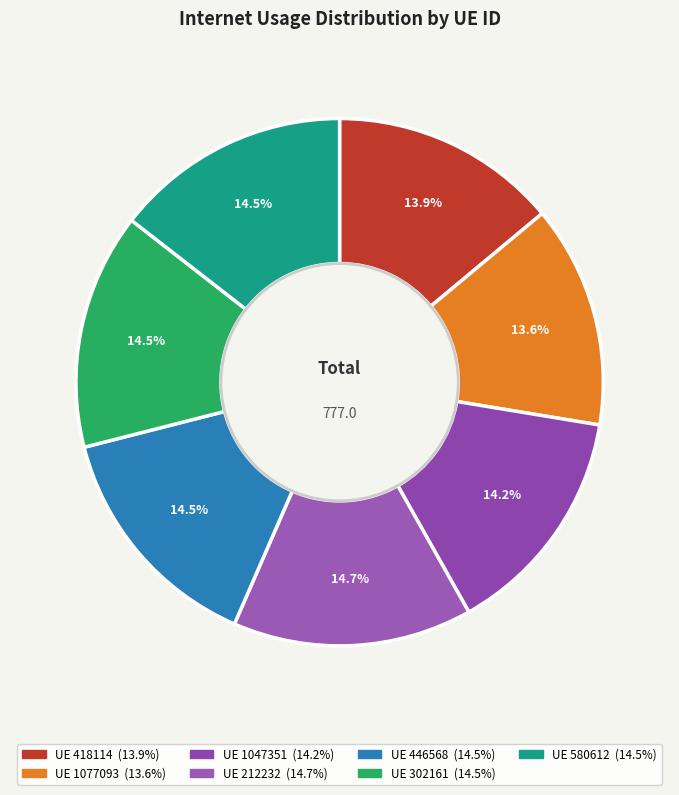

Which slice is the largest?

212232